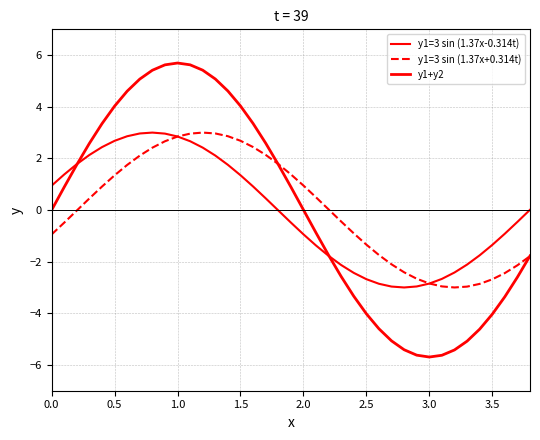

At which category is the sum across all series the highest?

1.0